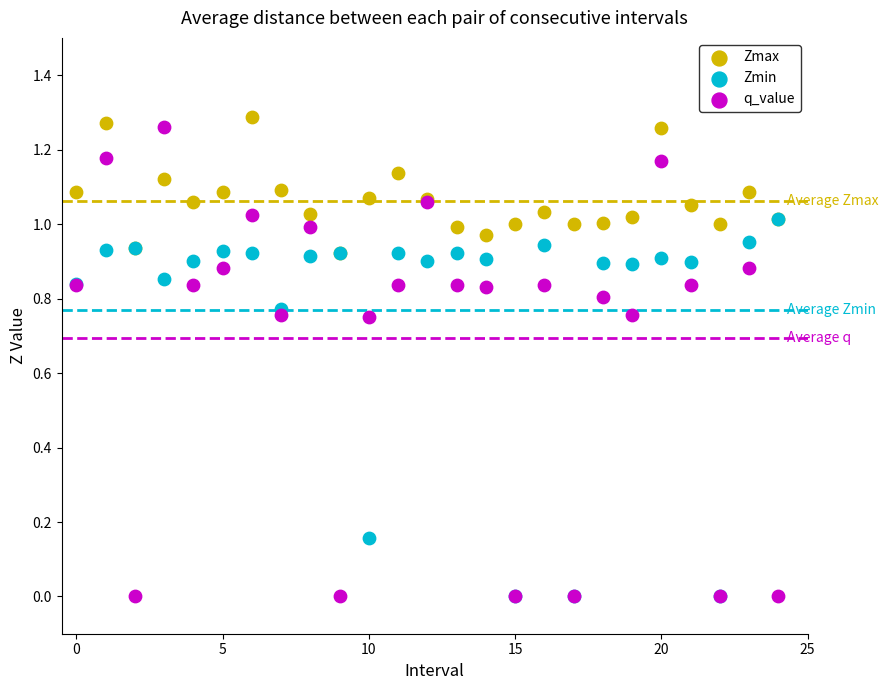

What are all the series names shown in the legend?

Zmax, Zmin, q_value